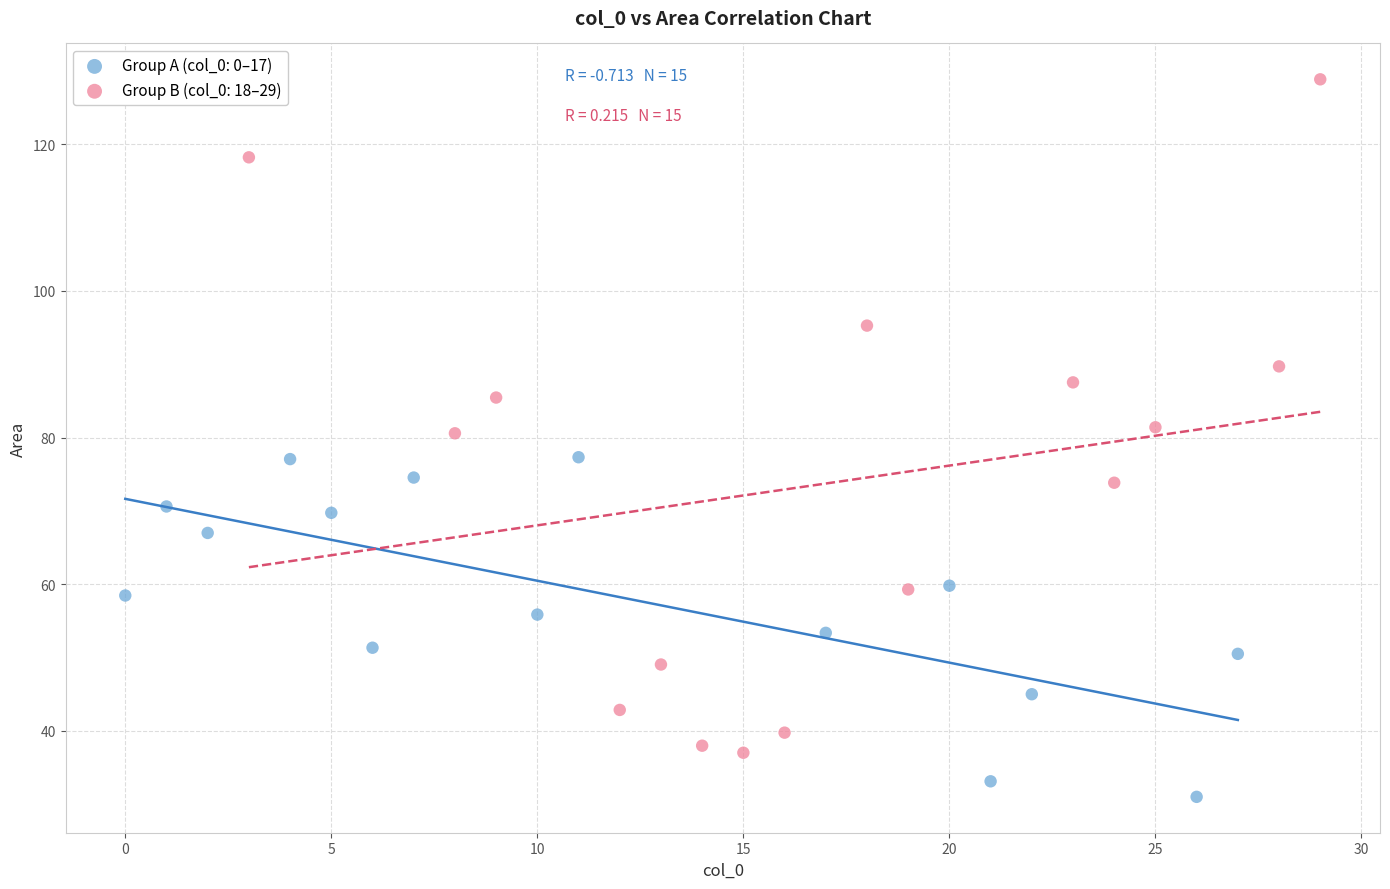

Which series contains the highest Y value?

Group B (col_0: 18–29)